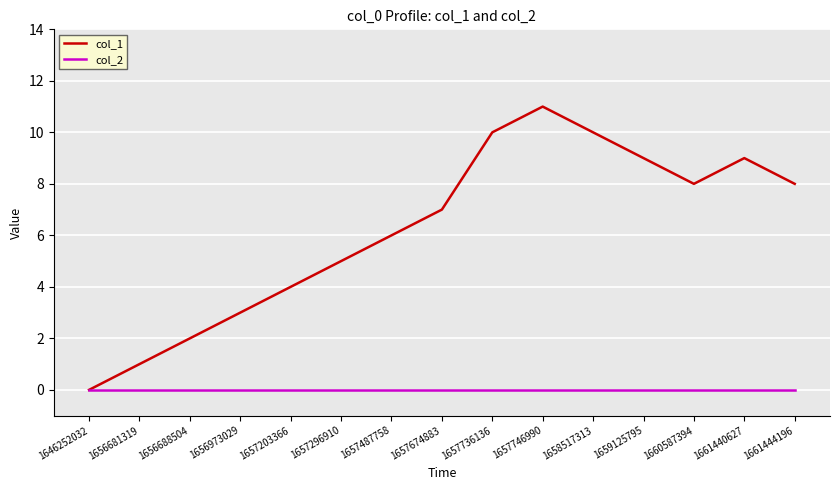

Which series has the widest spread of values?

col_1